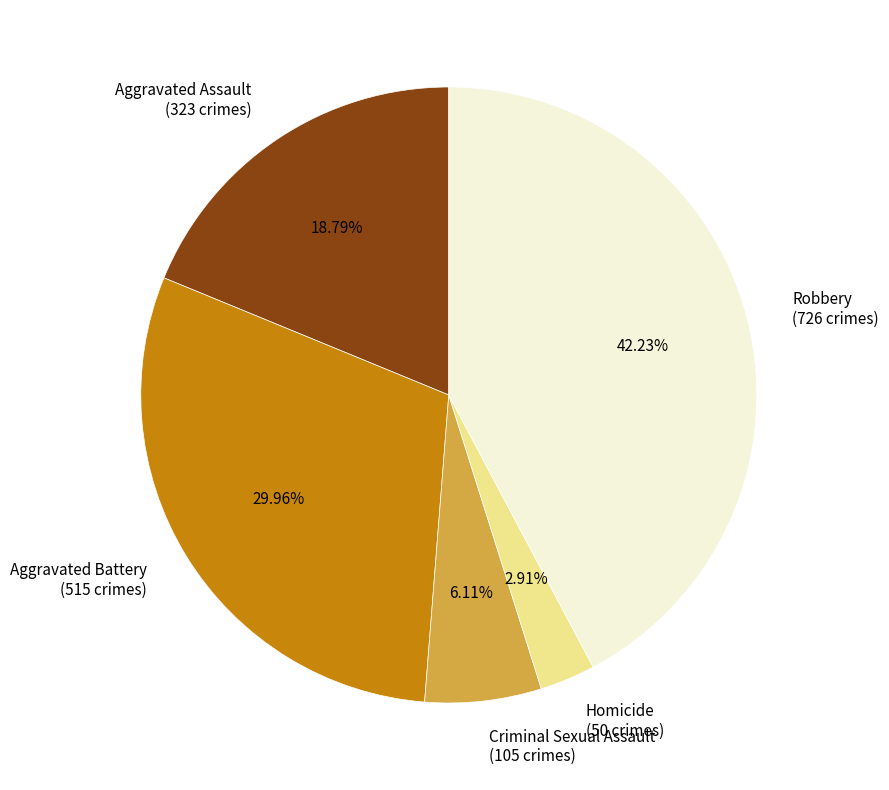

What percentage is the Aggravated Assault slice, to the nearest percent?

19%